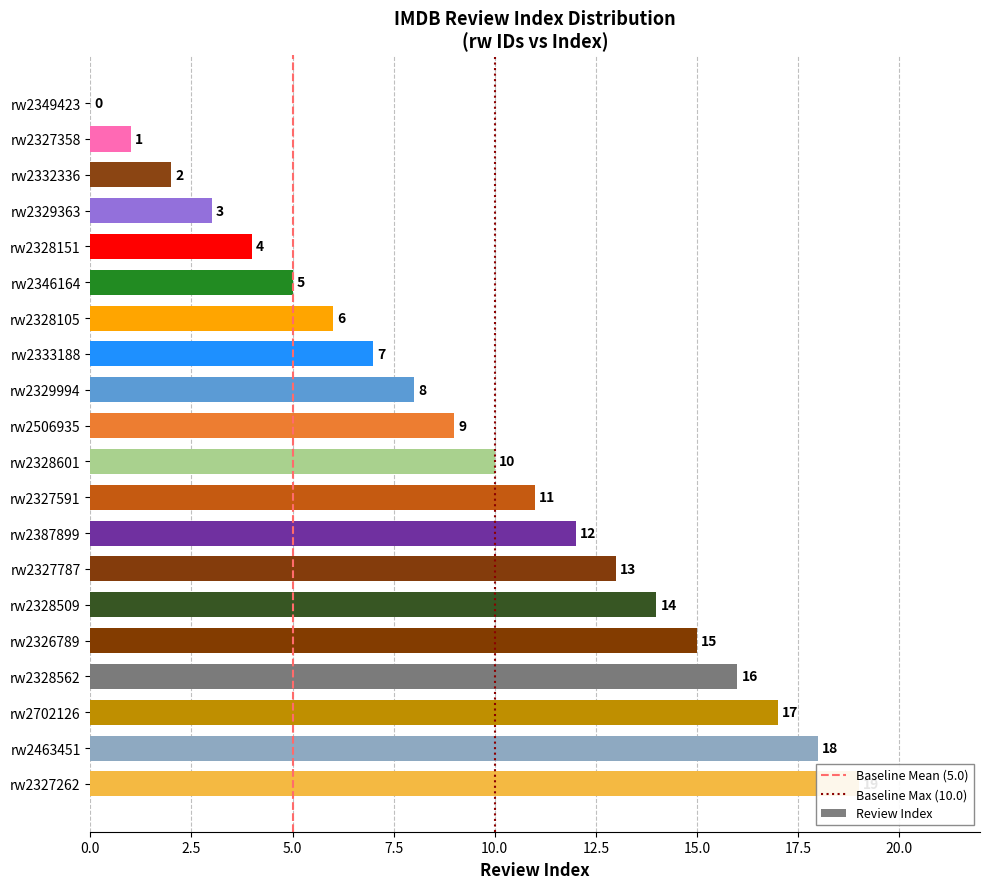

How many bars are there in total?

20